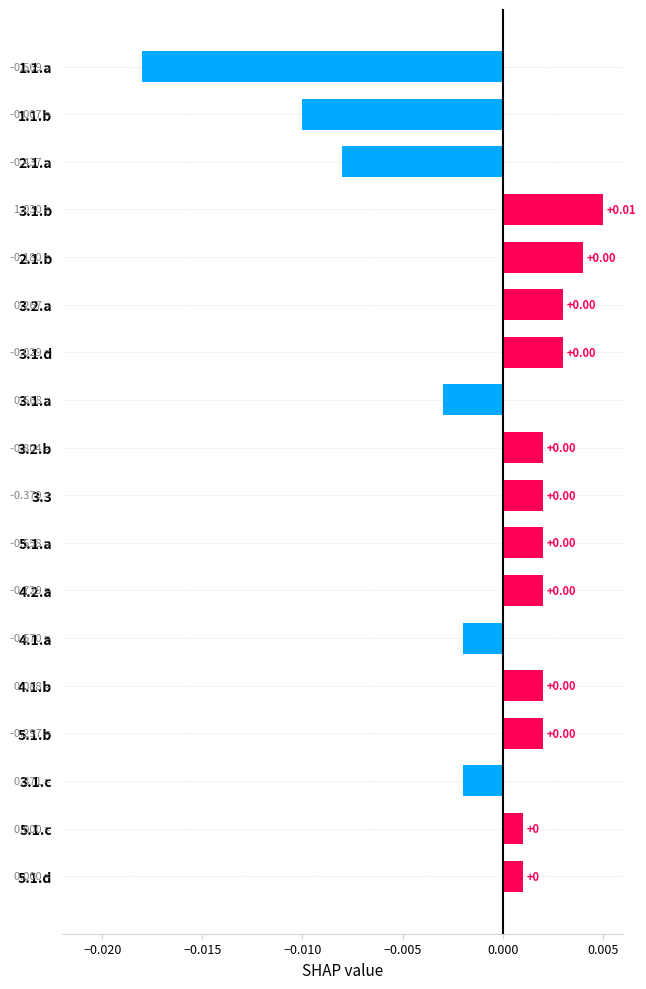

Between 3.1.b and 2.1.b, which is larger?

3.1.b